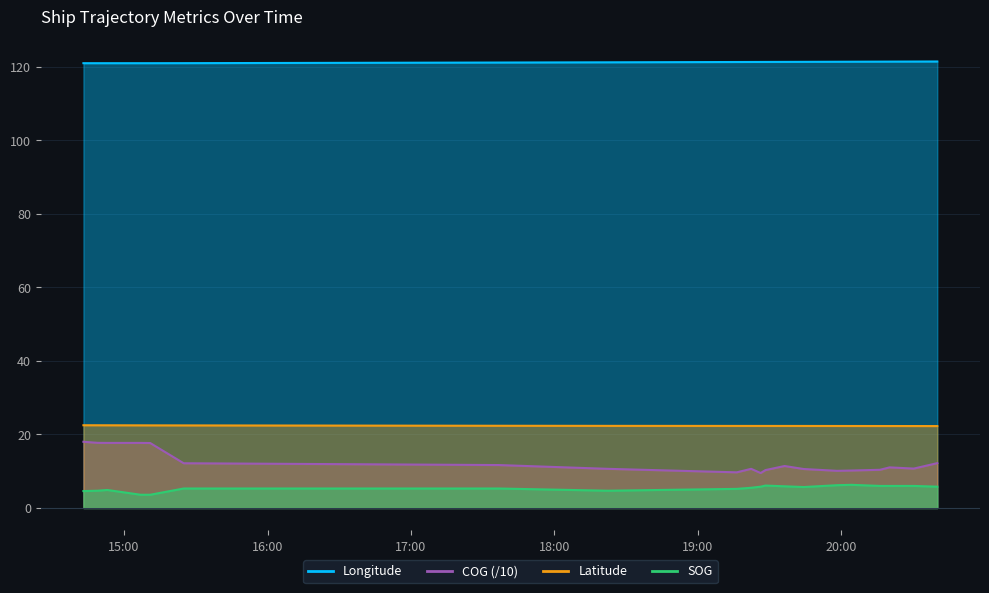

What is the total value across all series at 2024-04-27 14:48:58?

165.9